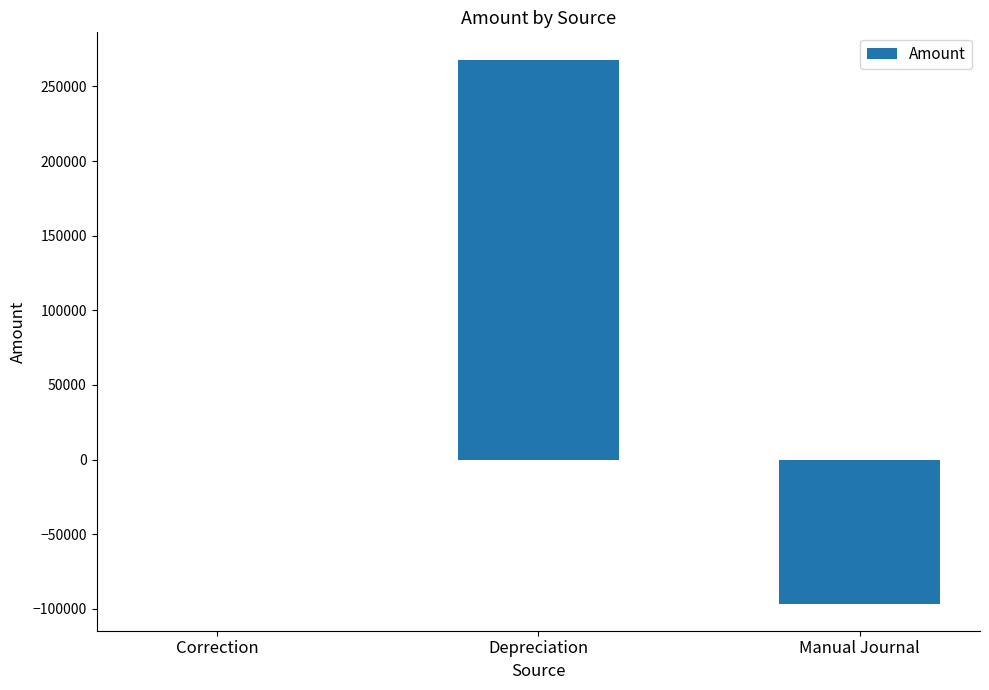

What is the average value?

57190.4